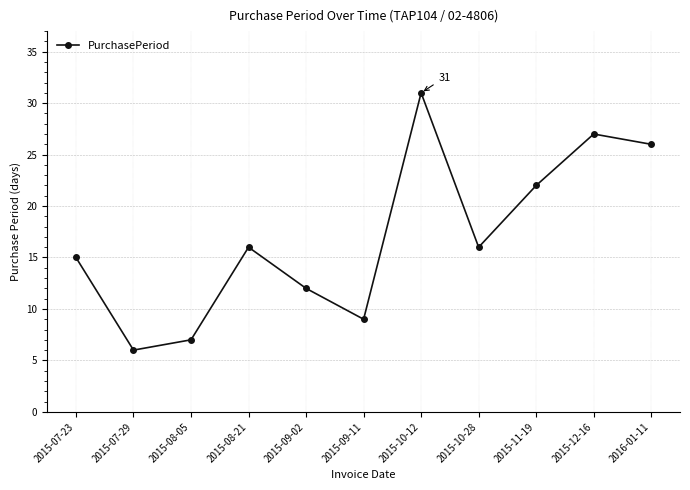

Count the number of data series in this chart.

1